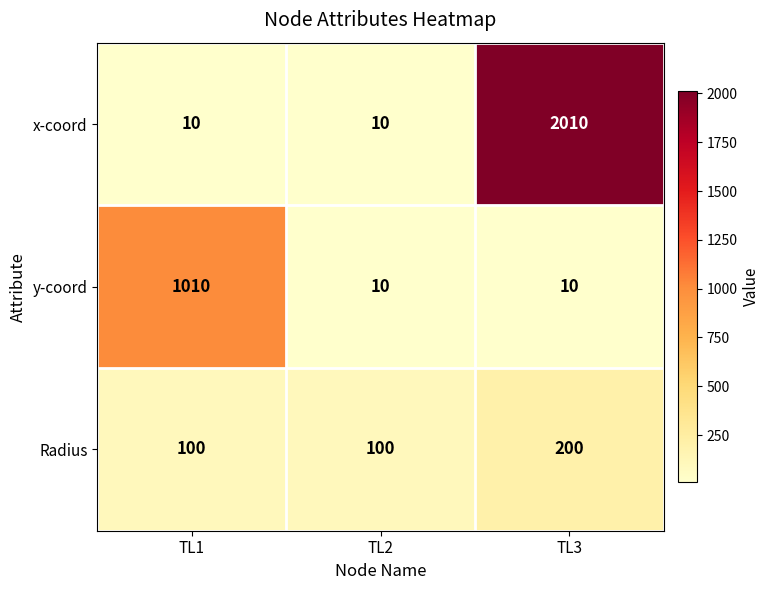

What is the difference between the maximum and second lowest values in the x-coord series?

2000